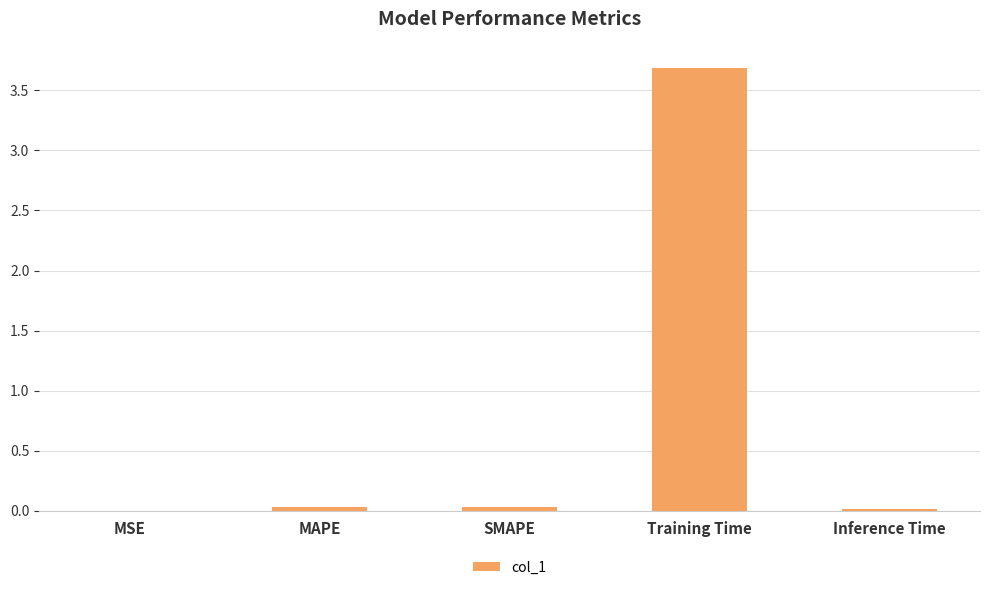

Which category has the highest value across all series?

Training Time